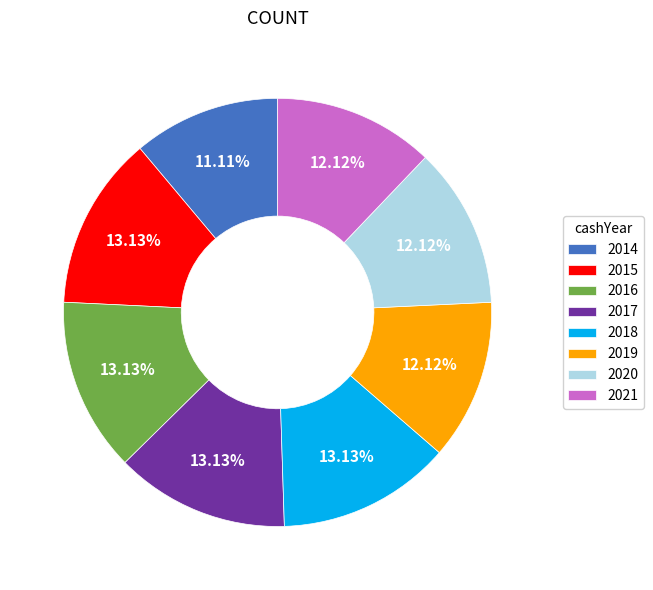

What is the smallest slice in the pie chart?

2014